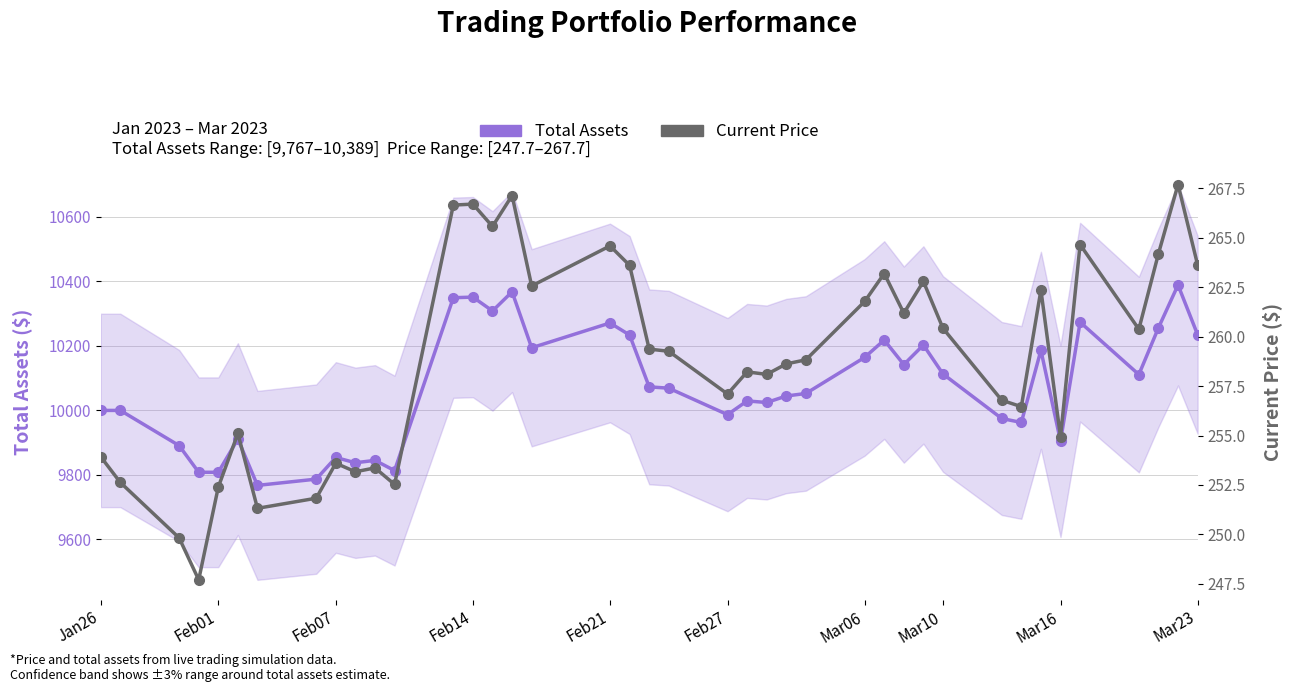

True or false: Current Price and Total Assets cross at least once.

False